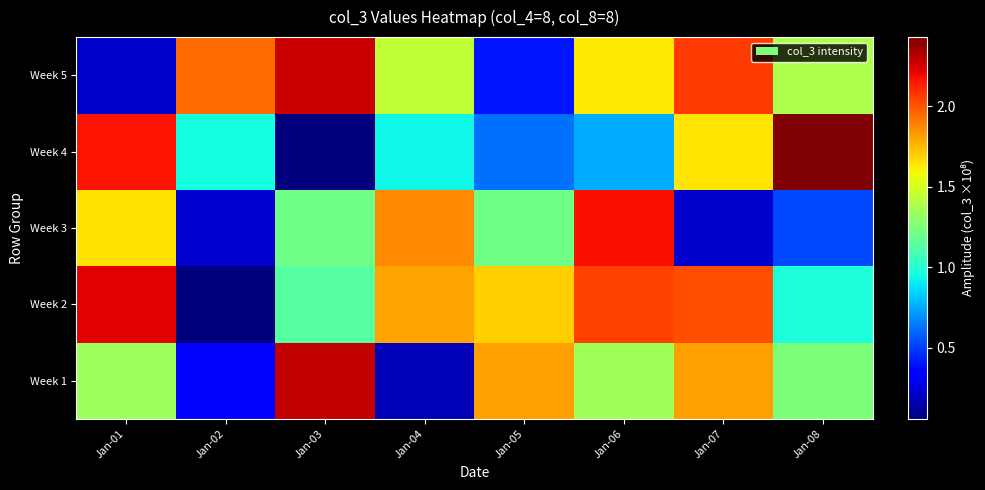

List the series in order of their overall mean, highest first.

Week 2, Week 5, Week 1, Week 4, Week 3